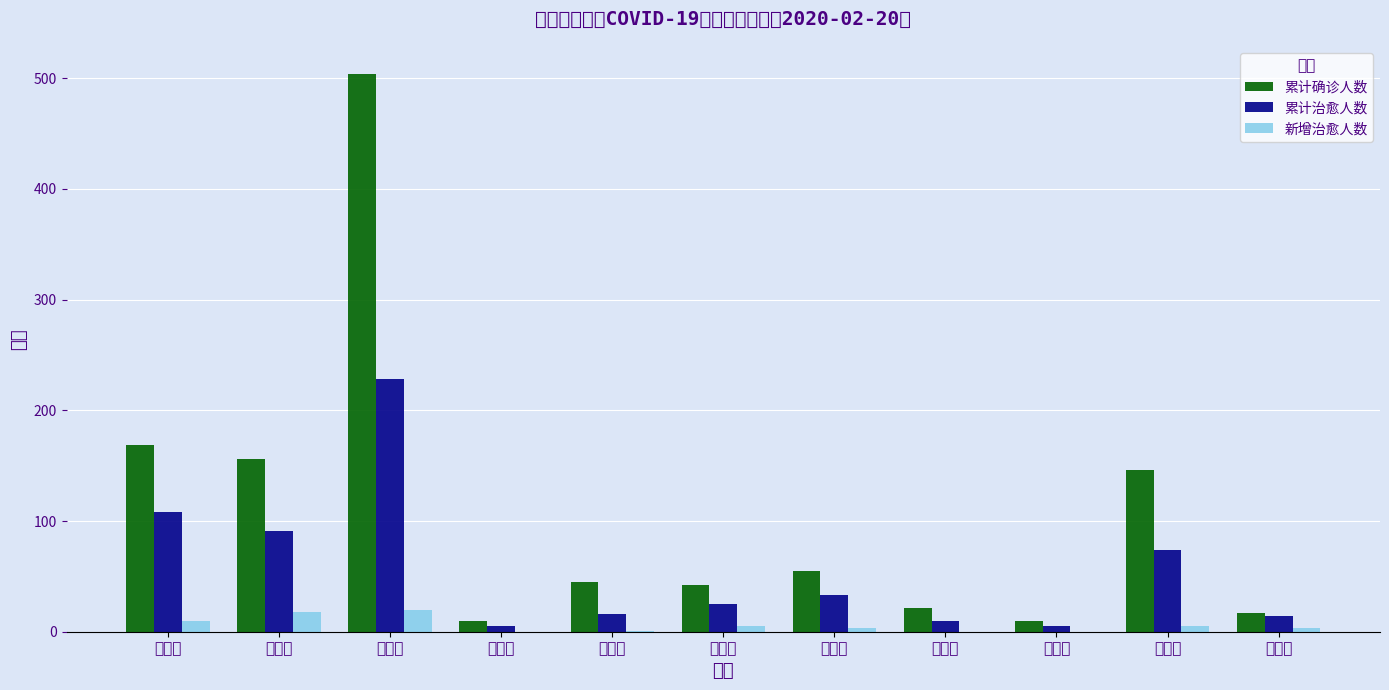

What is the average value of the 累计治愈人数 series?

55